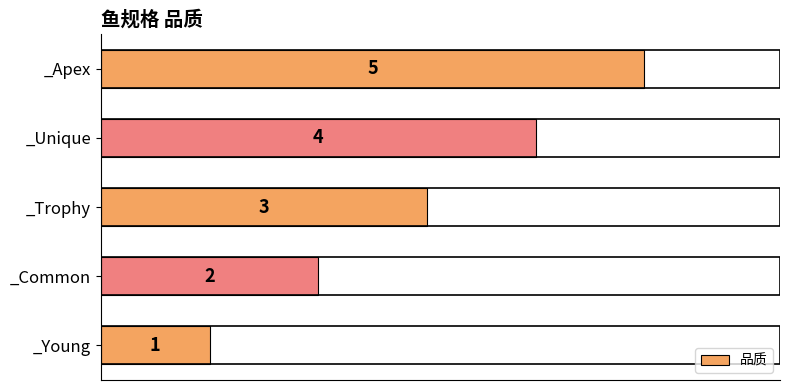

The chart shows a value of 3 at _Trophy. True or false?

True